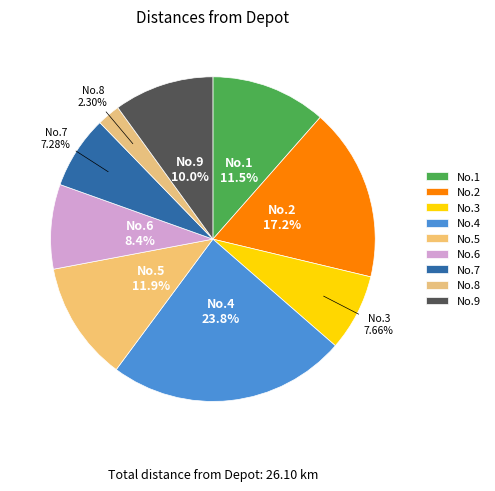

How many segments does this pie chart have?

9